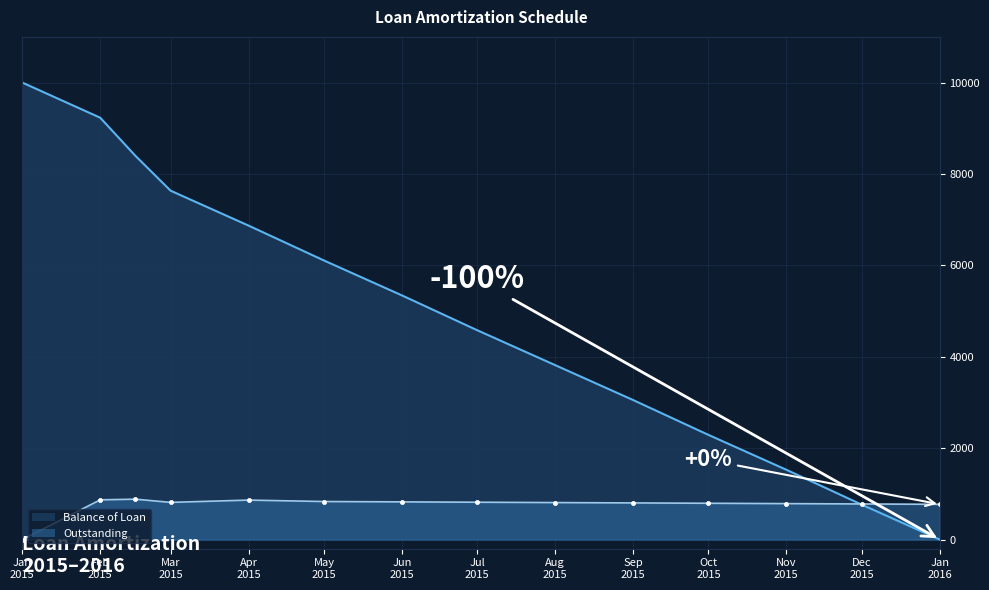

True or false: Balance of Loan and Outstanding cross at least once.

True